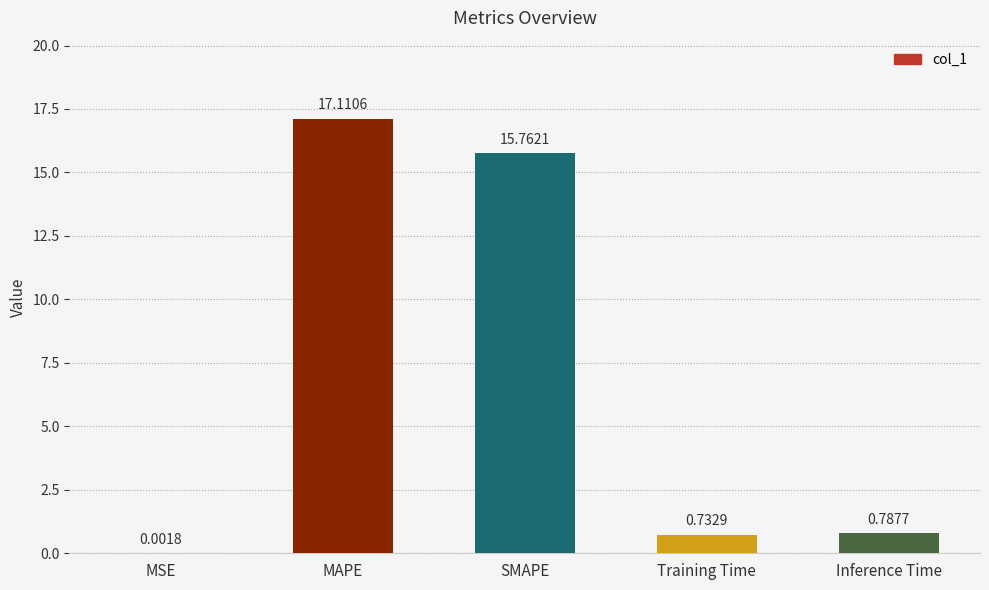

Count the number of data series in this chart.

1